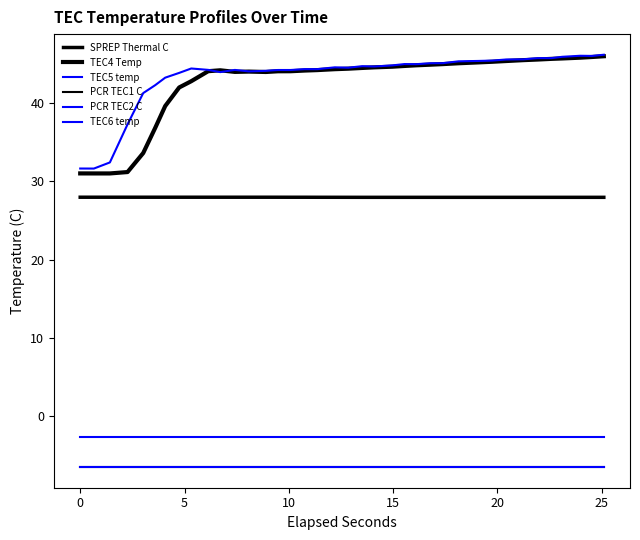

Which series has the largest range (max minus min)?

TEC4 Temp